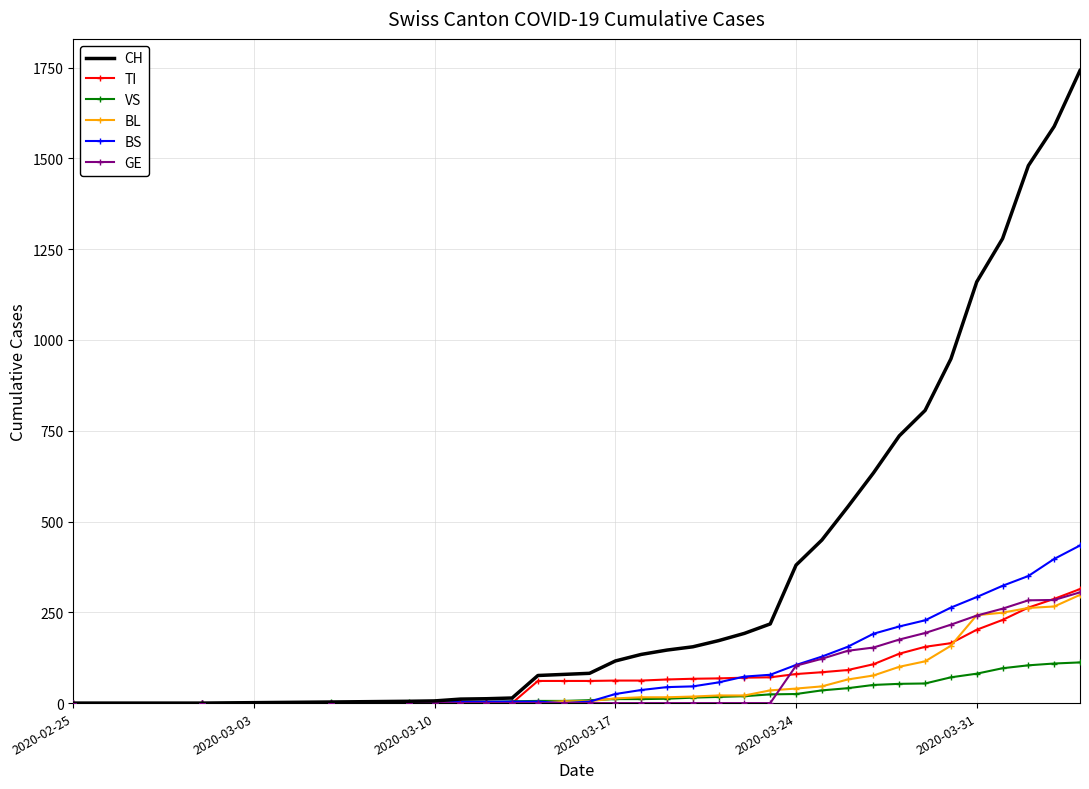

Which series has the largest total across all categories?

CH